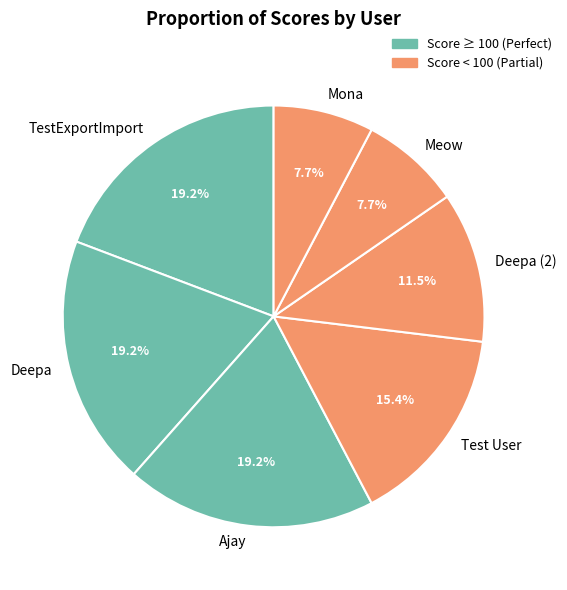

What percentage do Mona and Ajay together represent?

26.9%